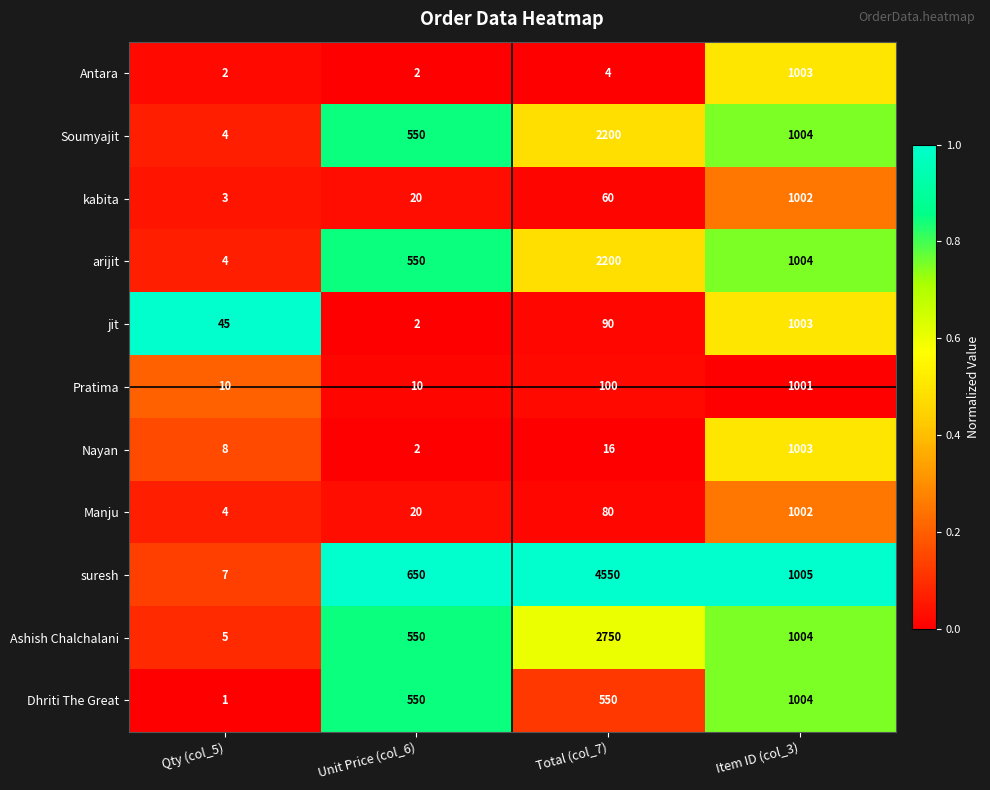

What is the difference between the kabita values at Unit Price (col_6) and Total (col_7)?

40